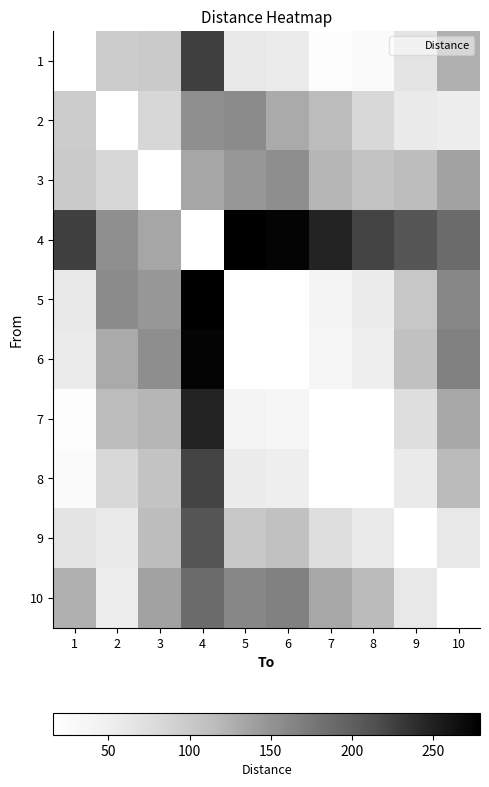

Is it true that 4 equals 344.9 at 9?

False